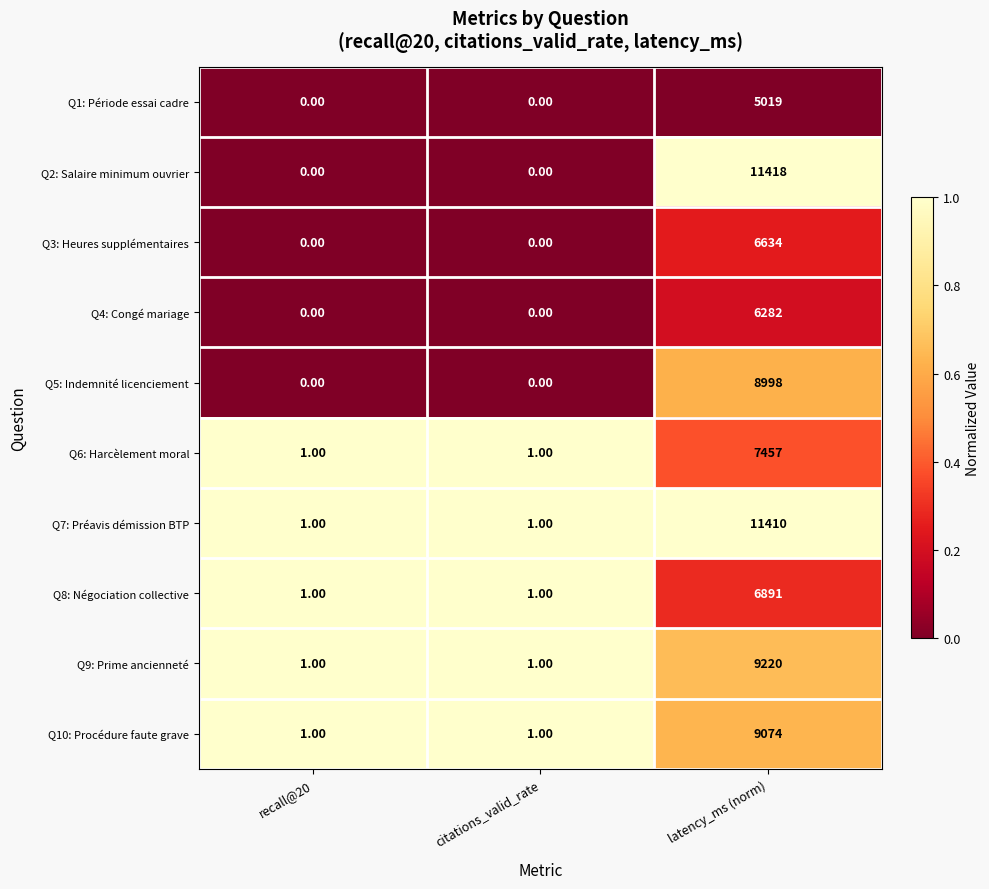

At which category is the sum across all series the highest?

latency_ms (norm)